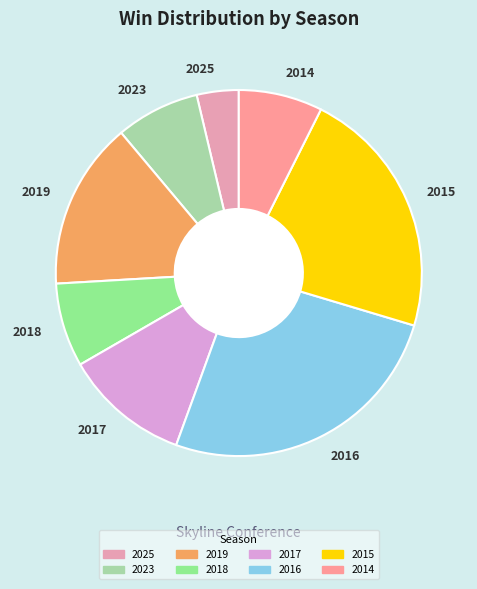

Which category has the biggest portion of the pie?

2016